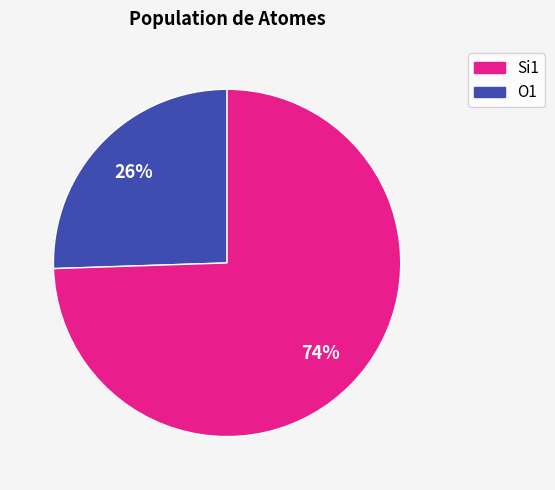

Does any single category account for the majority?

Yes